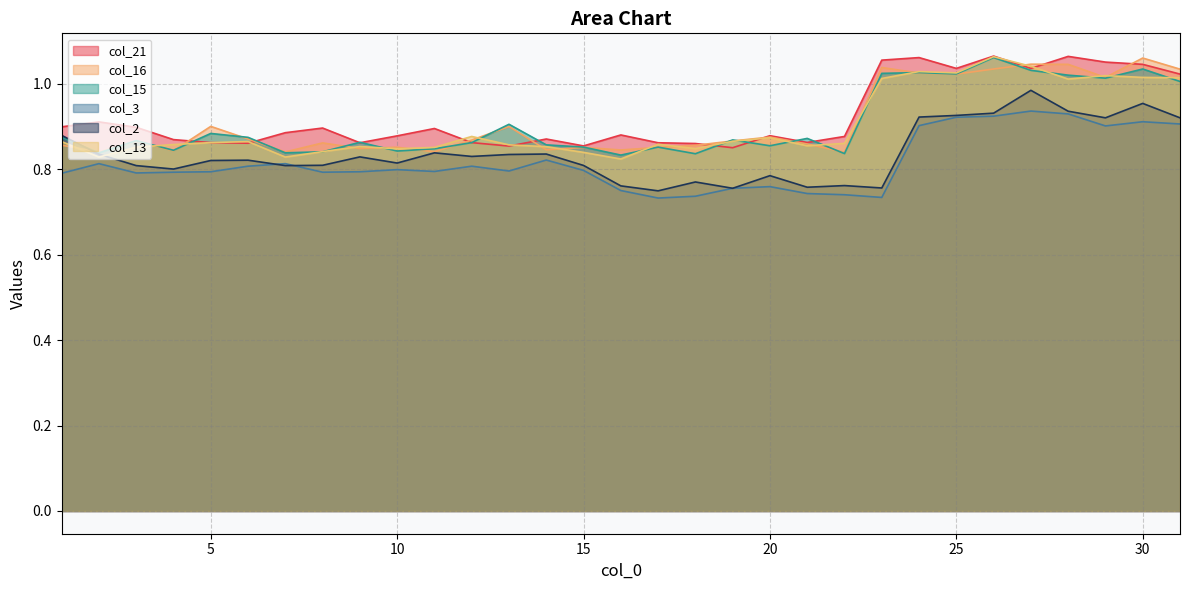

What is the total value across all series at 18?

4.9